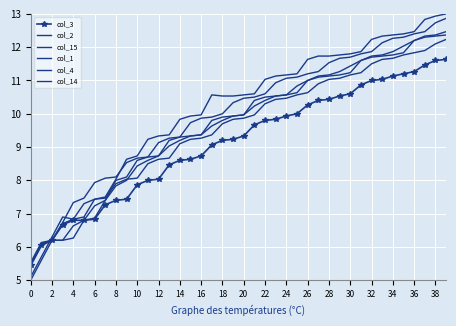

What is the average value of the col_3 series?

9.1